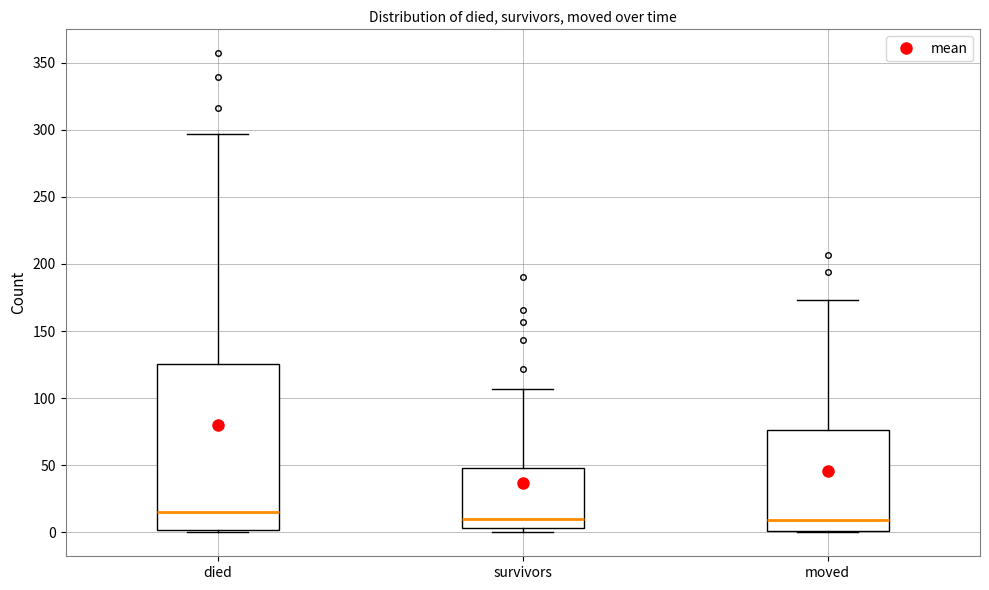

Reading left to right, transcribe this box plot: for each box, give where its median line is, the range the box spans, and where its two whiskers end, as read against the y-axis. The values are not printed on the chart, so give them approximately, as read against the axis.

died: median 15, box 0 to 125, whiskers 0 to 295
survivors: median 10, box 5 to 50, whiskers 0 to 105
moved: median 10, box 0 to 75, whiskers 0 to 175